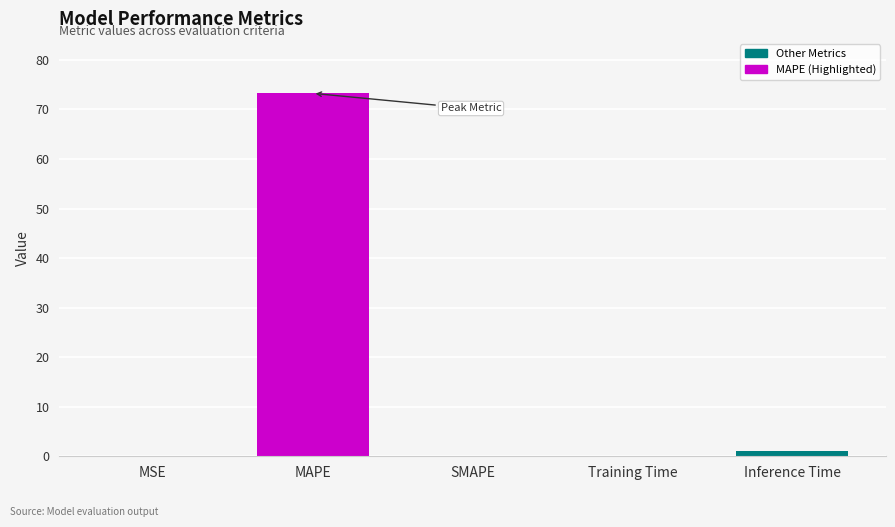

The value at SMAPE is -41.1. True or false?

False